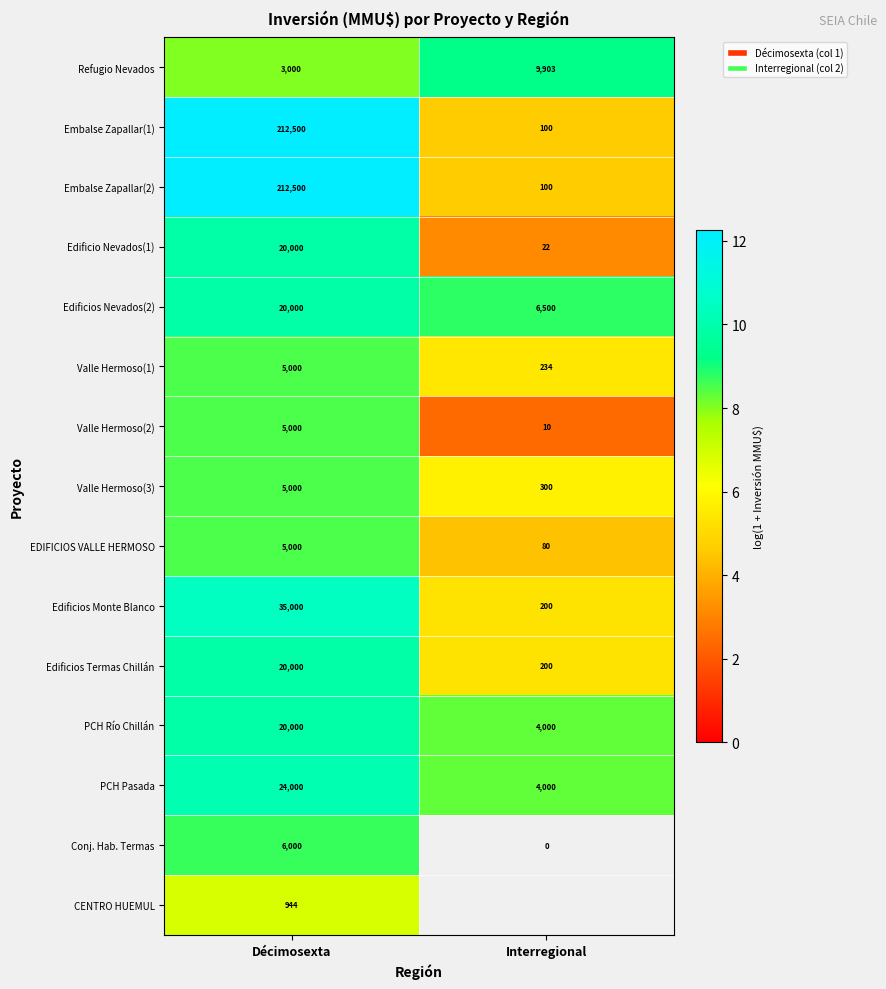

Is the value of Conj. Hab. Termas at Décimosexta greater than the value of Edificios Nevados(2) at Interregional?

No